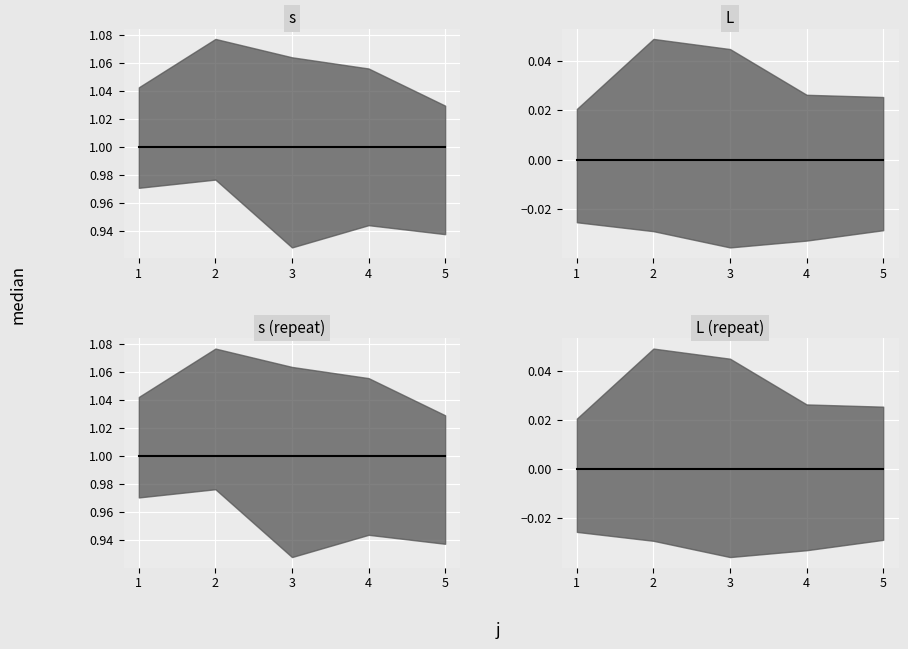

At which category is the sum across all series the highest?

1